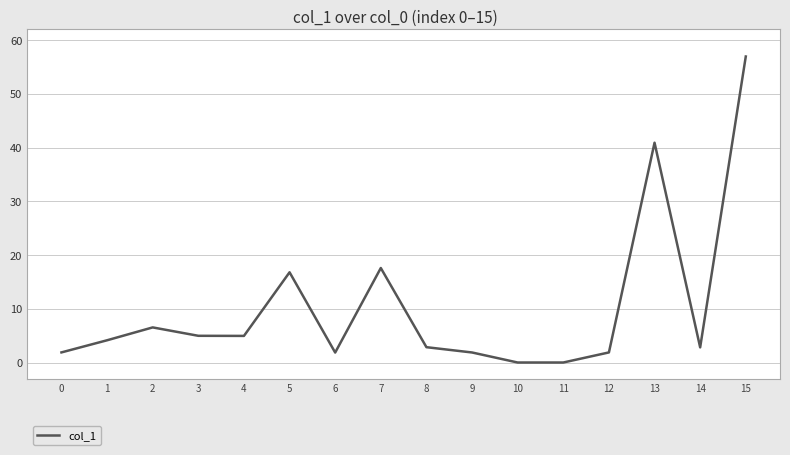

Between 6 and 2, which is larger?

2